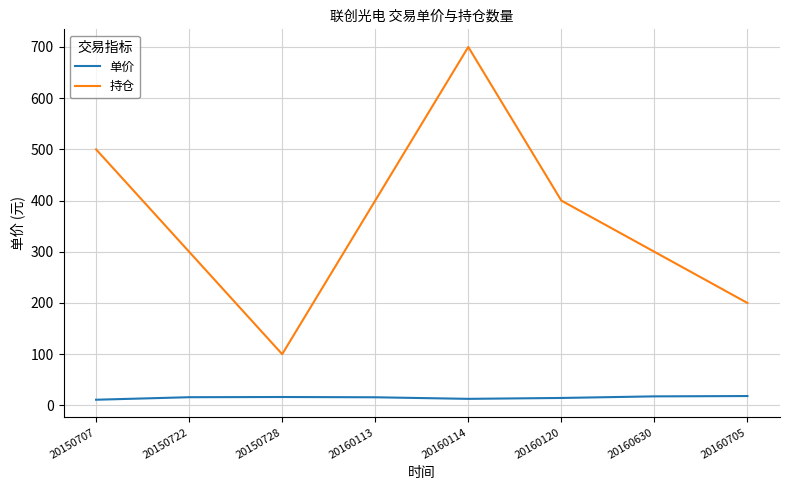

Which series has the largest range (max minus min)?

持仓